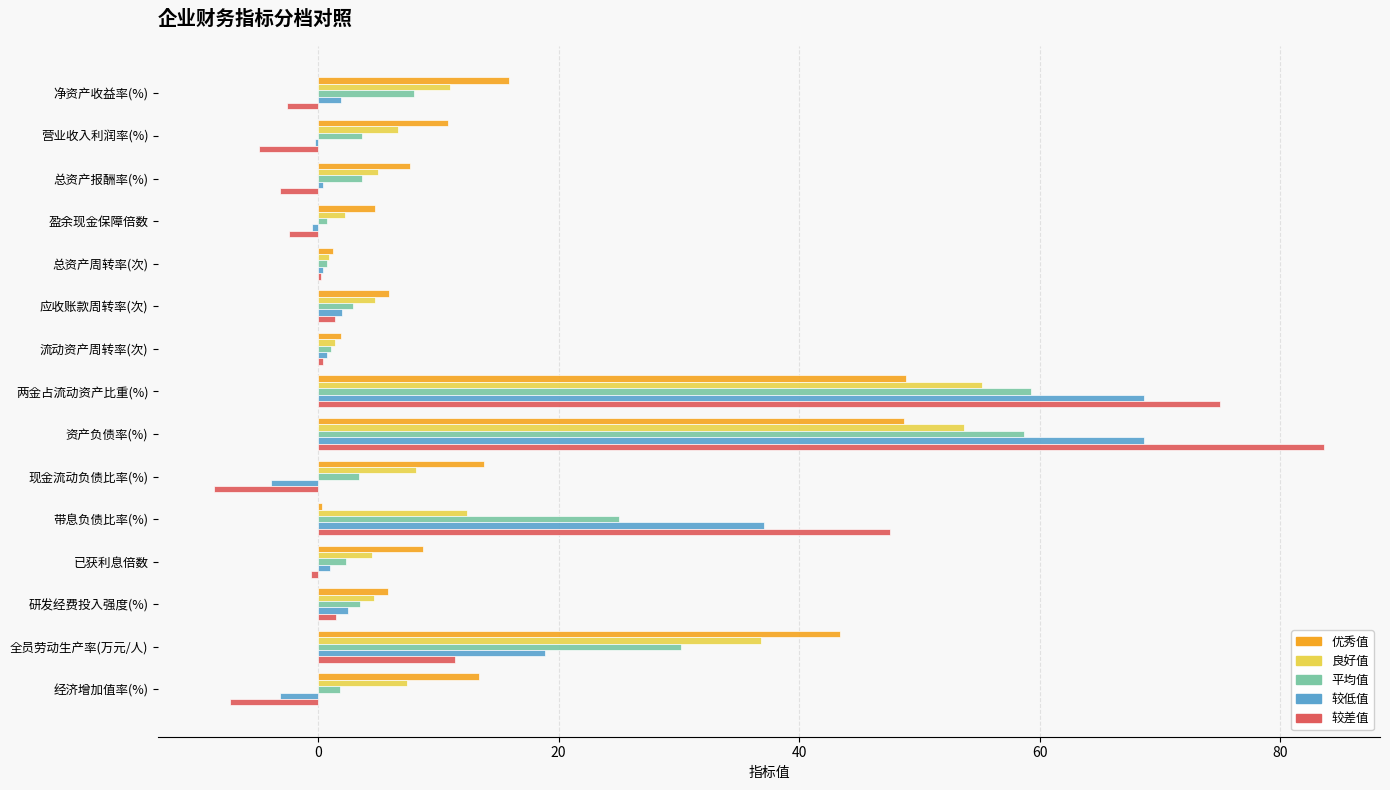

True or false: 较低值 has a value of 101.0 at 两金占流动资产比重(%).

False